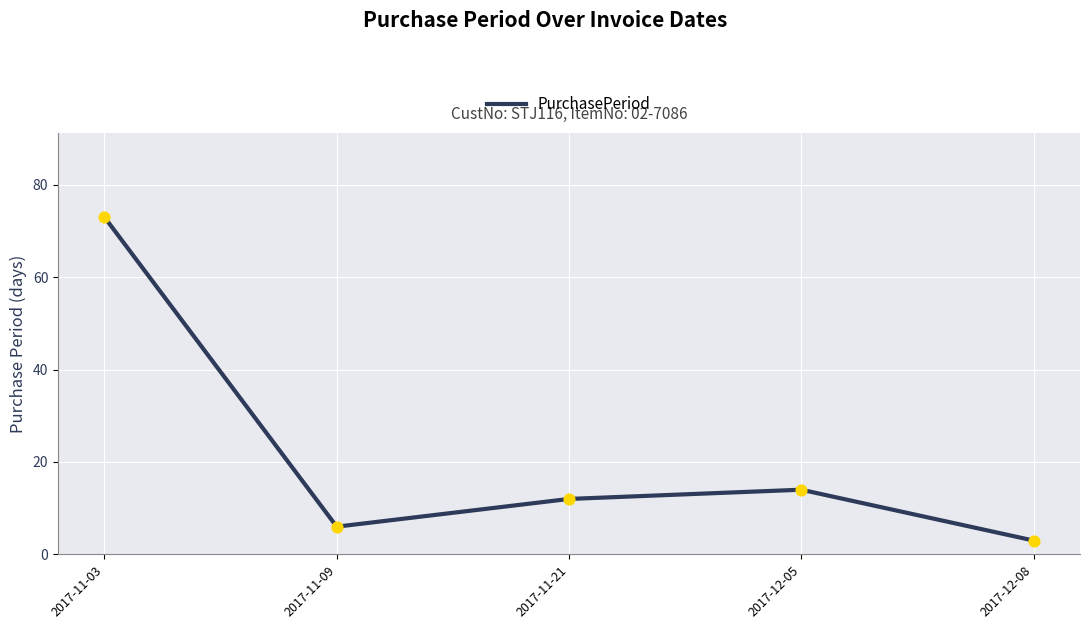

What is the change in value from 2017-12-05 to 2017-12-08?

-11